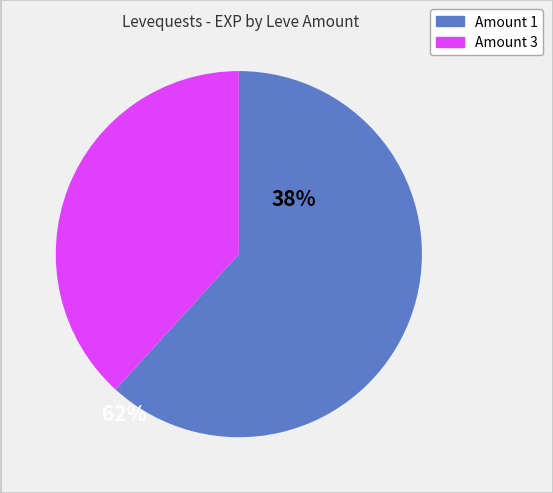

The Amount 1 slice represents 62% of the pie. True or false?

True